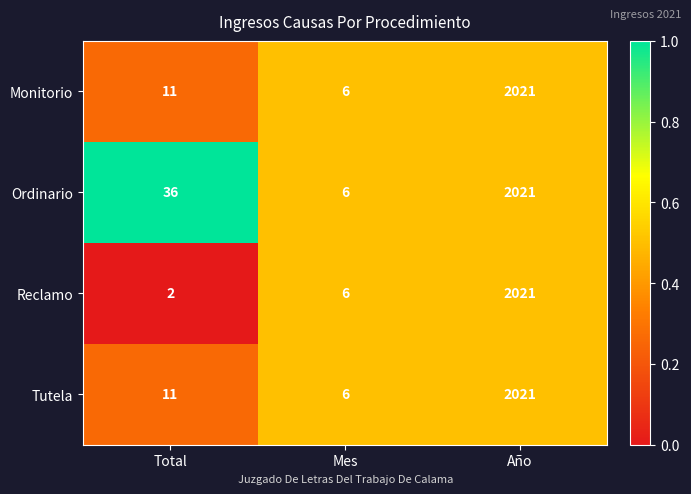

Count the number of categories in the chart.

3